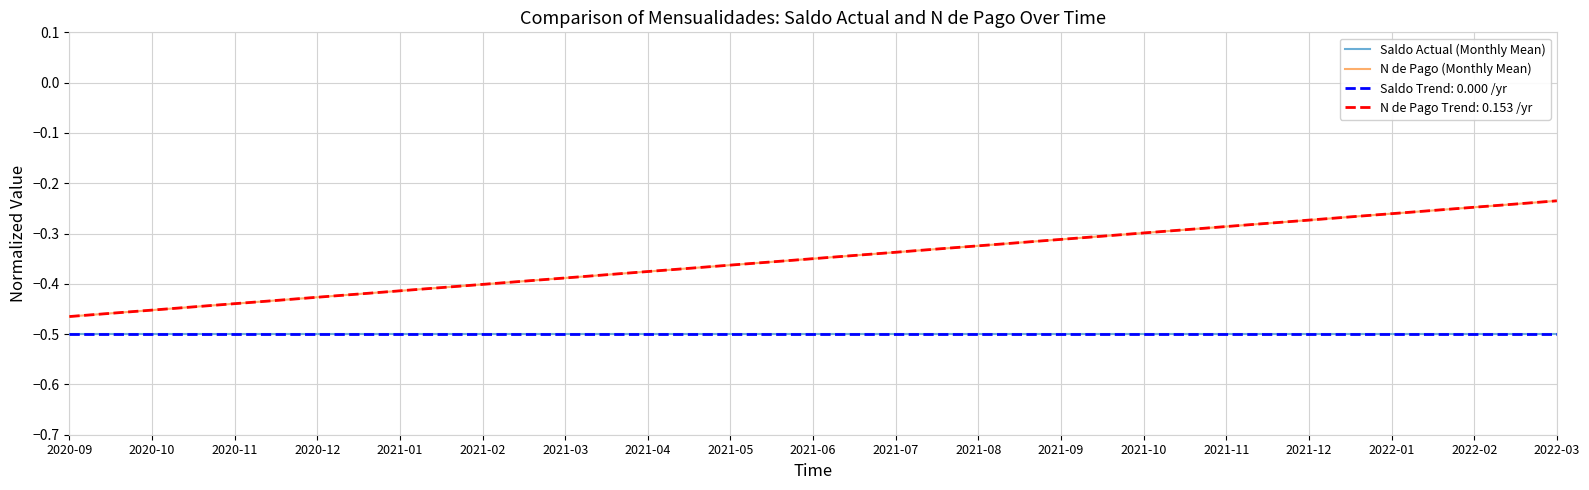

Between 2021-10 and 2021-11, which series saw the biggest shift?

N de Pago (Monthly Mean)